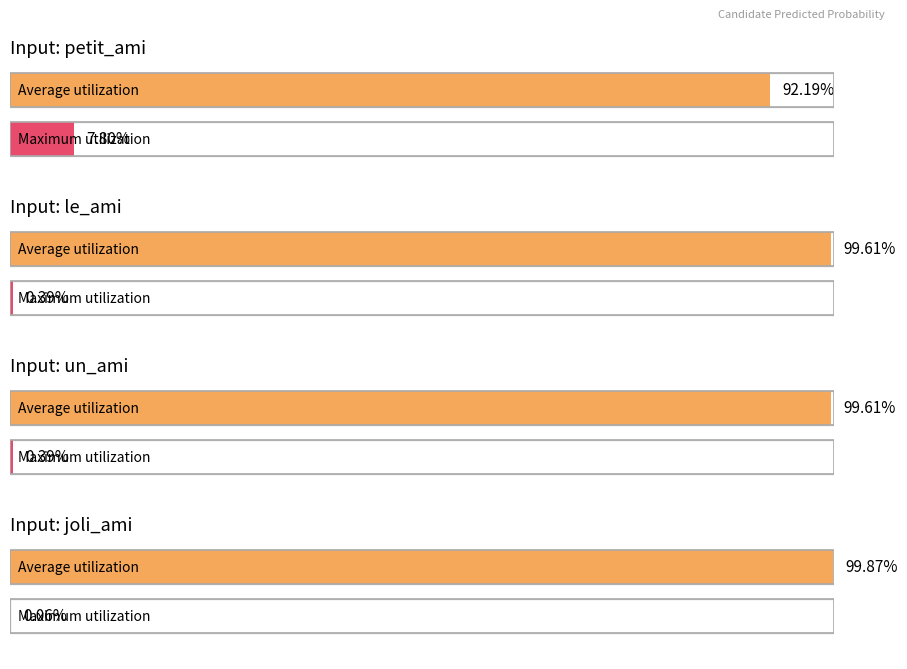

Does the chart contain stacked bars?

No